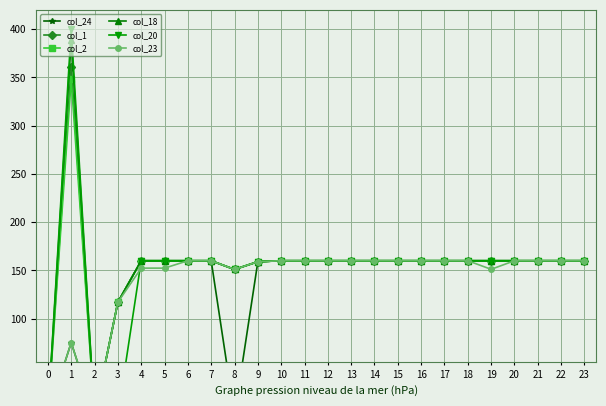

Reading left to right, what are all the values shown in this chart?

col_24: 0=0.0	1=75.2	2=0.0	3=117.0	4=160.0	5=160.0	6=160.0	7=160.0	8=0.0	9=159.0	10=160.0	11=160.0	12=160.0	13=160.0	14=160.0	15=160.0	16=160.0	17=160.0	18=160.0	19=160.0	20=160.0	21=160.0	22=160.0	23=160.0
col_1: 0=0.0	1=361.1	2=0.0	3=117.0	4=160.0	5=160.0	6=160.0	7=160.0	8=151.0	9=159.0	10=160.0	11=160.0	12=160.0	13=160.0	14=160.0	15=160.0	16=160.0	17=160.0	18=160.0	19=160.0	20=160.0	21=160.0	22=160.0	23=160.0
col_2: 0=0.0	1=347.9	2=0.0	3=117.0	4=160.0	5=160.0	6=160.0	7=160.0	8=151.0	9=159.0	10=160.0	11=160.0	12=160.0	13=160.0	14=160.0	15=160.0	16=160.0	17=160.0	18=160.0	19=160.0	20=160.0	21=160.0	22=160.0	23=160.0
col_18: 0=0.0	1=388.5	2=0.0	3=117.0	4=160.0	5=160.0	6=160.0	7=160.0	8=151.0	9=159.0	10=160.0	11=160.0	12=160.0	13=160.0	14=160.0	15=160.0	16=160.0	17=160.0	18=160.0	19=160.0	20=160.0	21=160.0	22=160.0	23=160.0
col_20: 0=0.0	1=400.0	2=0.0	3=0.0	4=160.0	5=160.0	6=160.0	7=160.0	8=151.0	9=159.0	10=160.0	11=160.0	12=160.0	13=160.0	14=160.0	15=160.0	16=160.0	17=160.0	18=160.0	19=160.0	20=160.0	21=160.0	22=160.0	23=160.0
col_23: 0=0.0	1=75.2	2=0.0	3=117.0	4=152.3	5=152.3	6=160.0	7=160.0	8=151.0	9=159.0	10=160.0	11=160.0	12=160.0	13=160.0	14=160.0	15=160.0	16=160.0	17=160.0	18=160.0	19=151.1	20=160.0	21=160.0	22=160.0	23=160.0